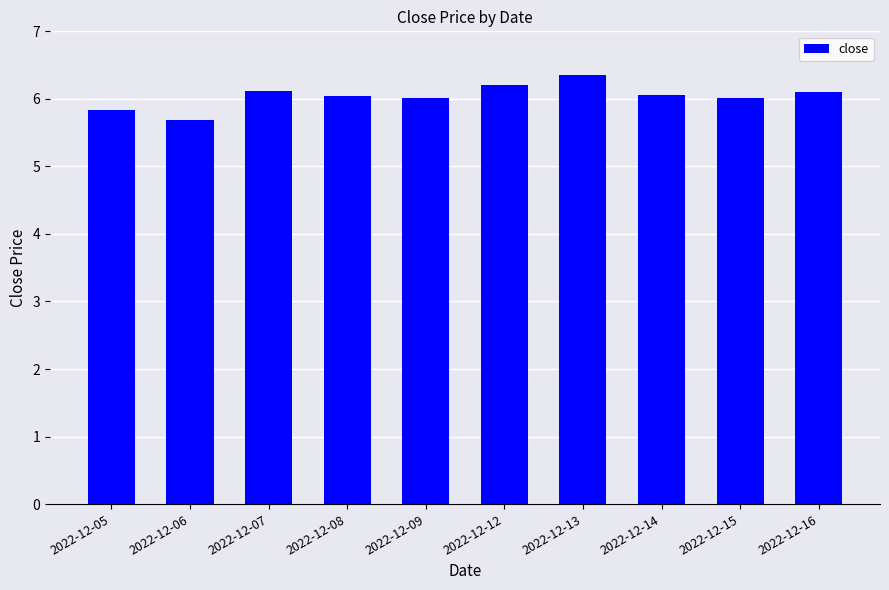

Read the value at 2022-12-08.

6.0